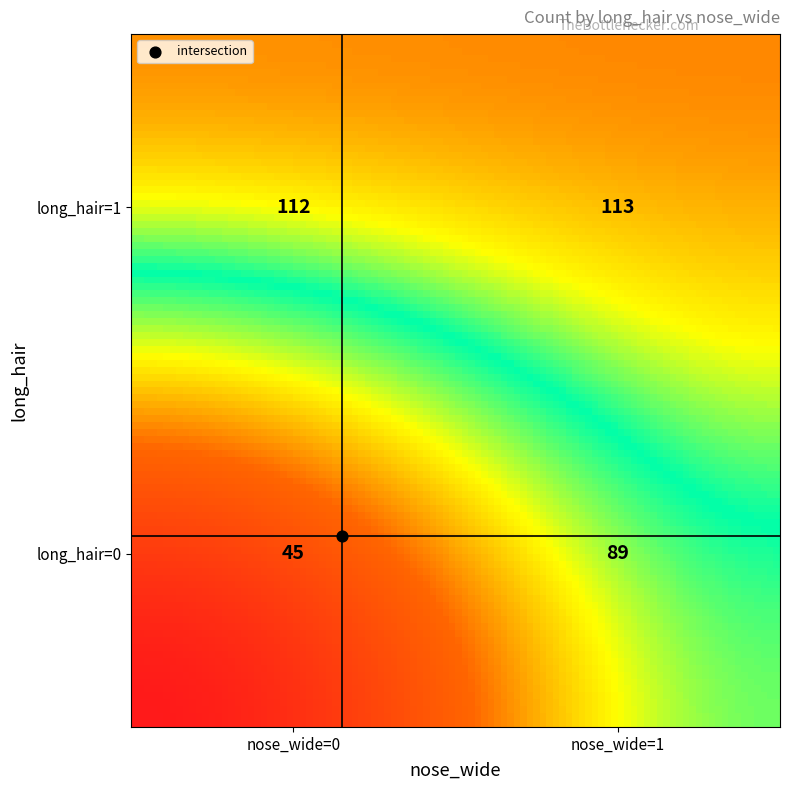

The chart shows a value of 29 at long_hair=1, nose_wide=1. True or false?

False